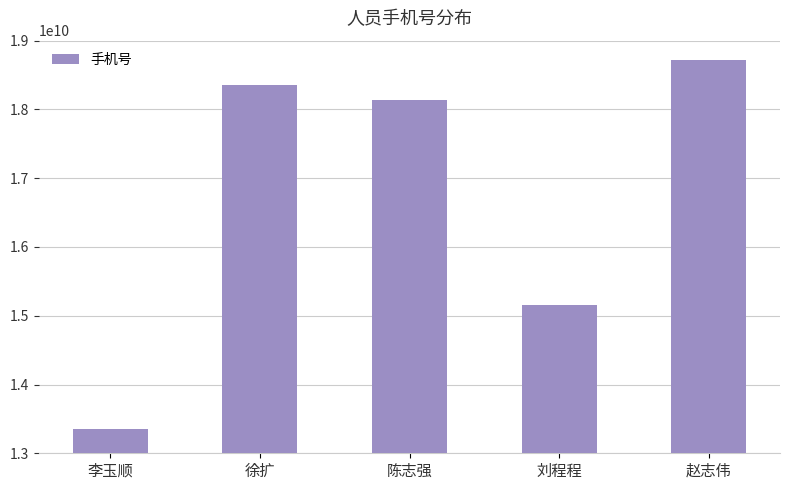

What is the label of the 4th bar from the right?

徐扩